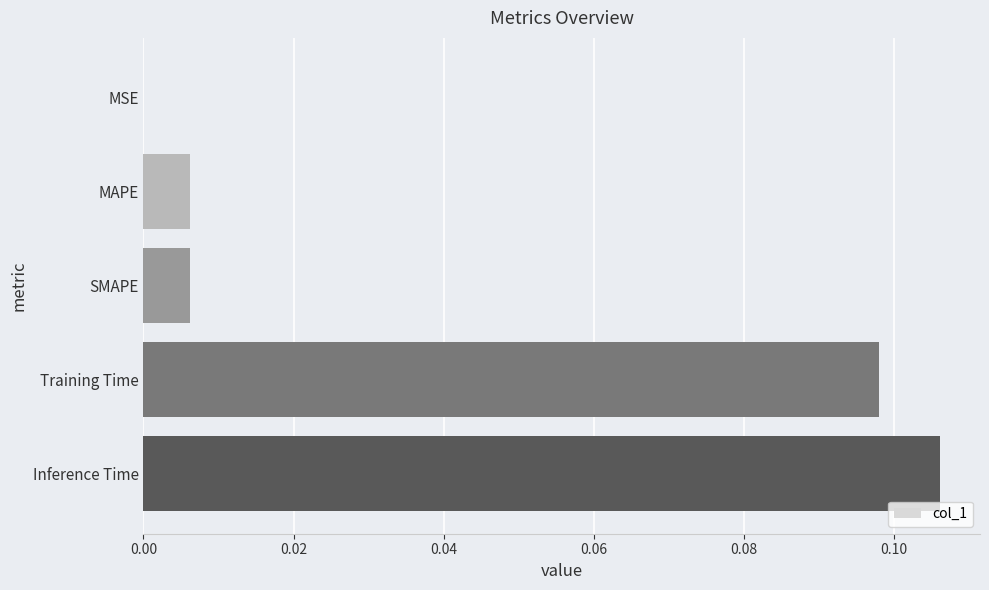

At which category does the chart reach its peak across all series?

Inference Time